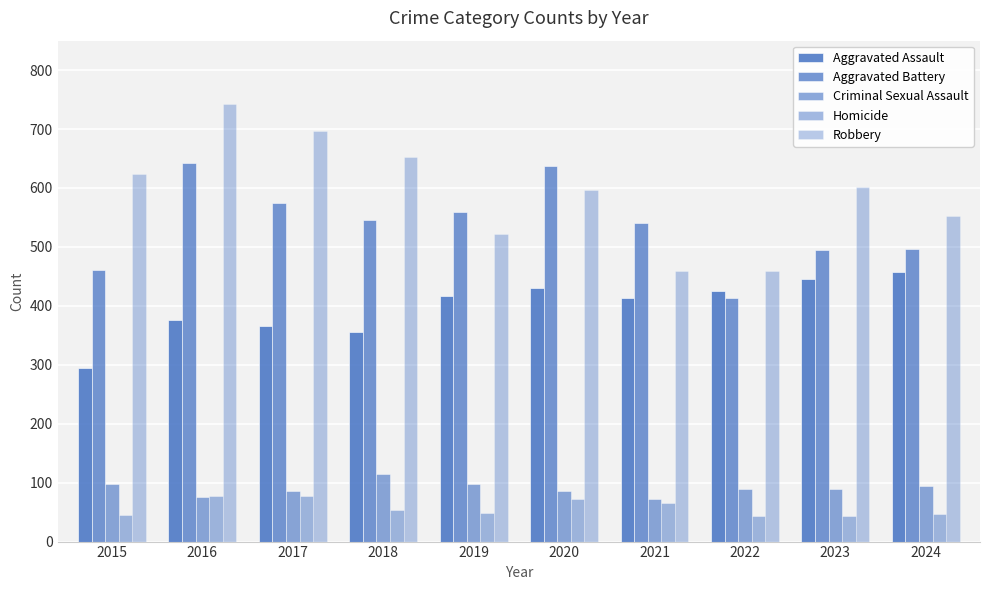

How many values in the Robbery series are below 601?

5